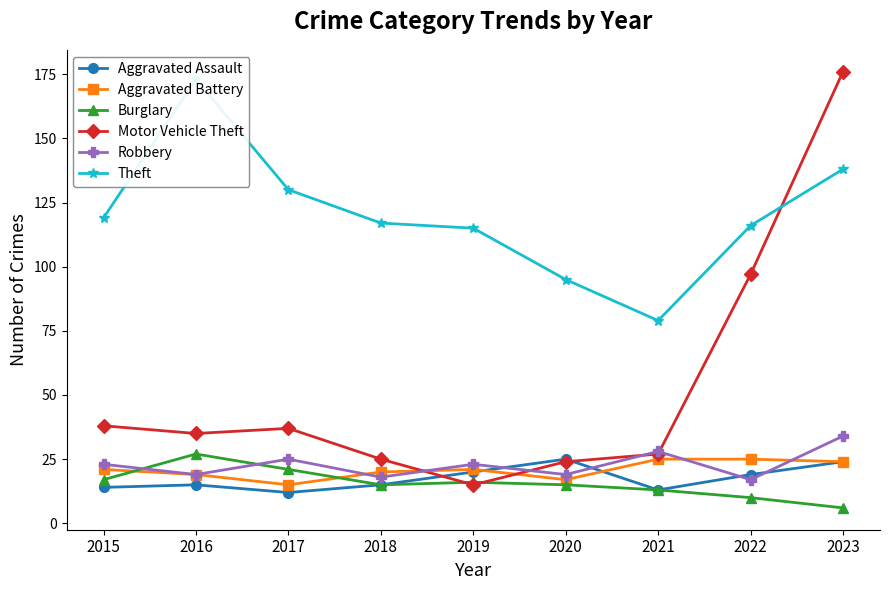

What is the difference between the maximum and minimum values in the Motor Vehicle Theft series?

161